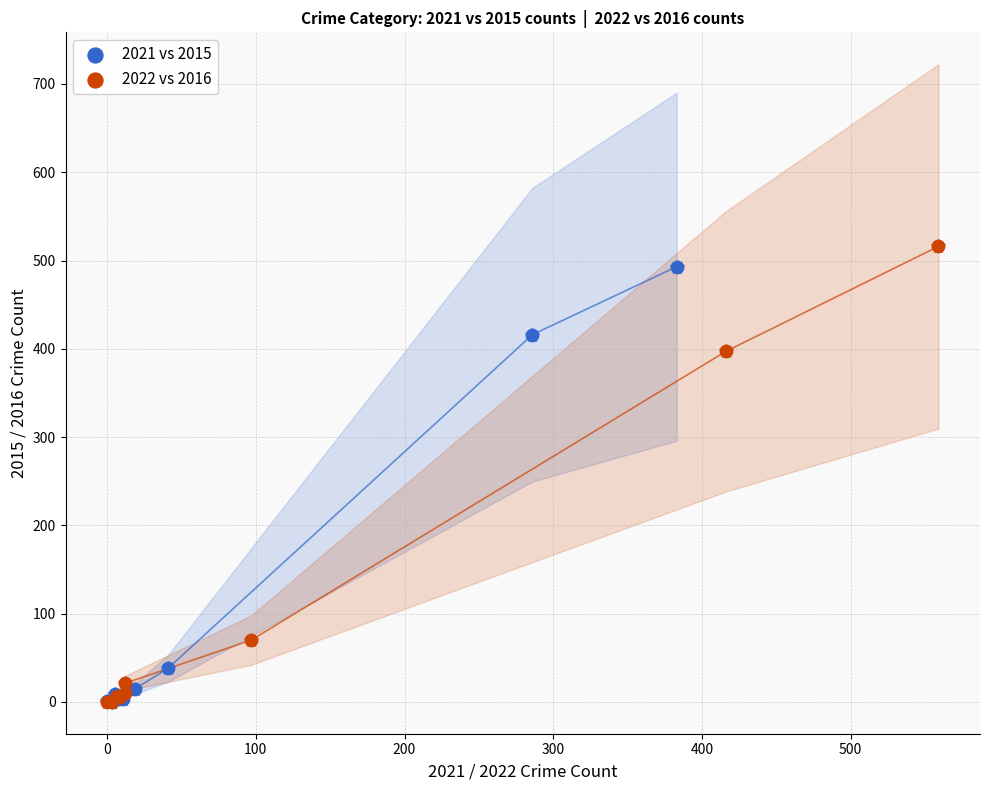

Which series has the largest Y range (max minus min)?

2022 vs 2016